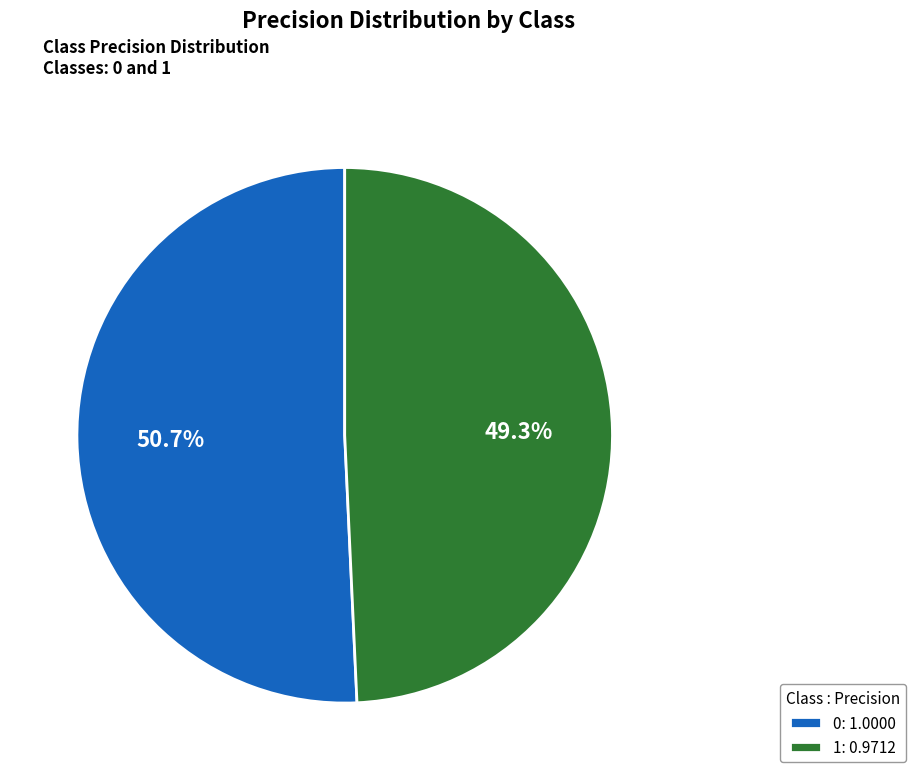

Count the number of slices in the pie.

2